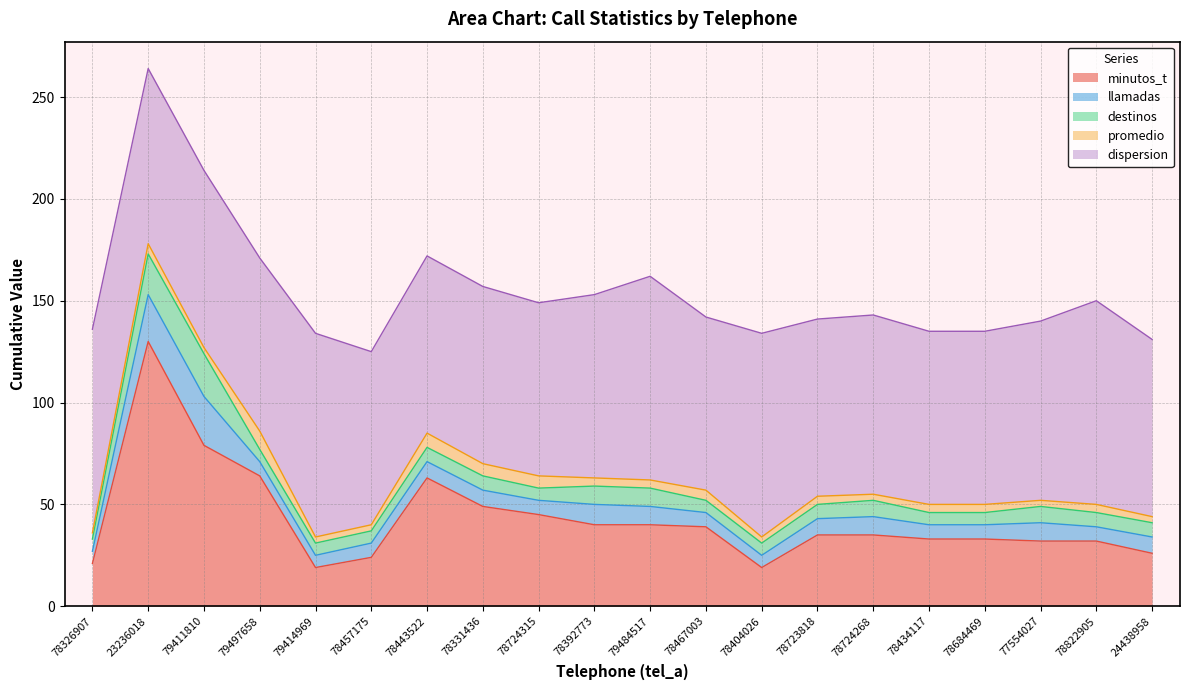

The value of llamadas at 78724268 is 15. True or false?

False